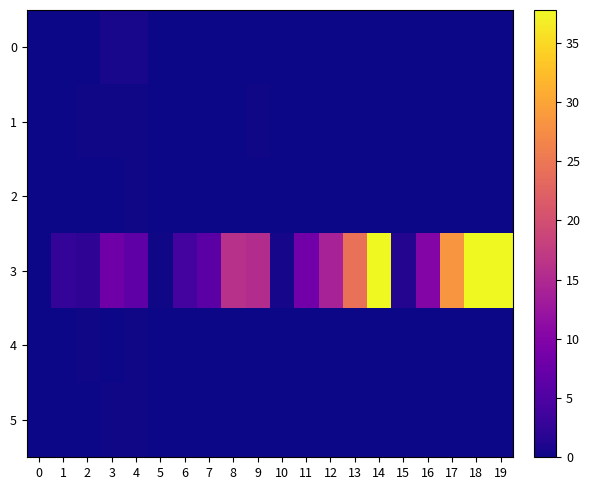

Which series has the largest total across all categories?

3